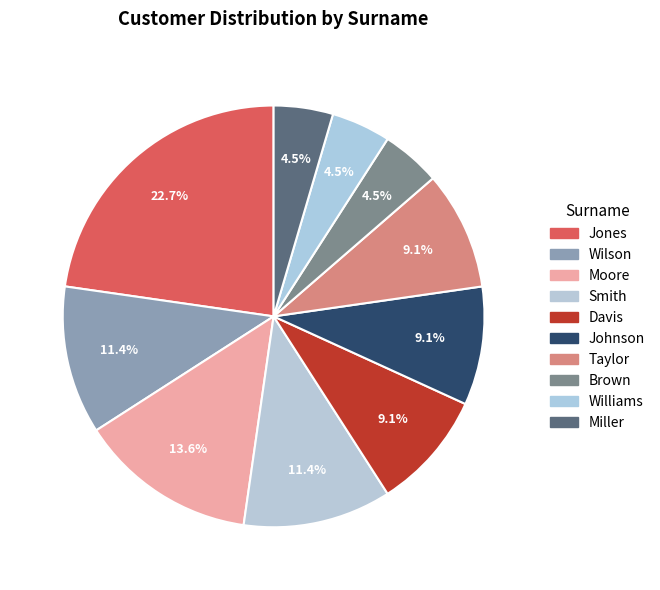

To the nearest percent, what is the difference between the Jones and Moore slice percentages?

9%